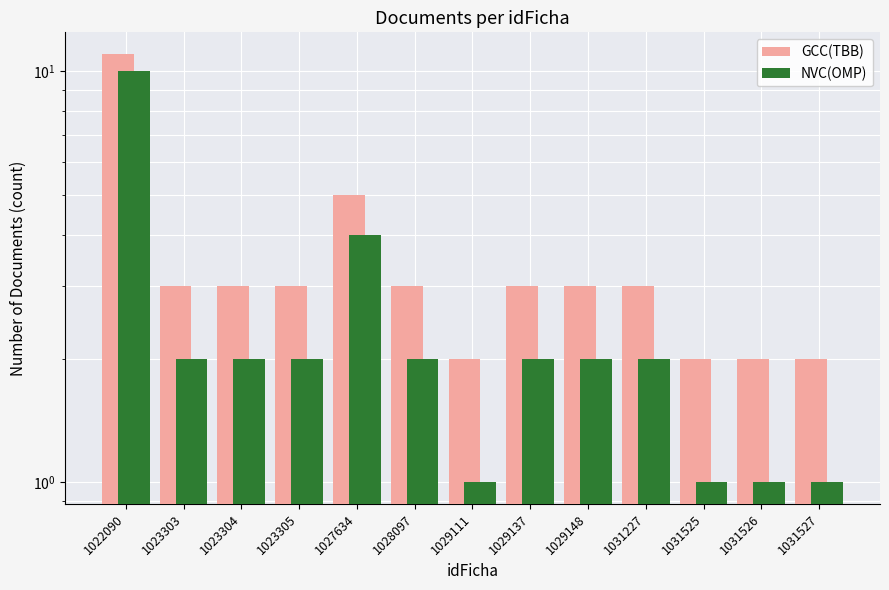

What is the value of the NVC(OMP) bar at the 6th from the left?

2